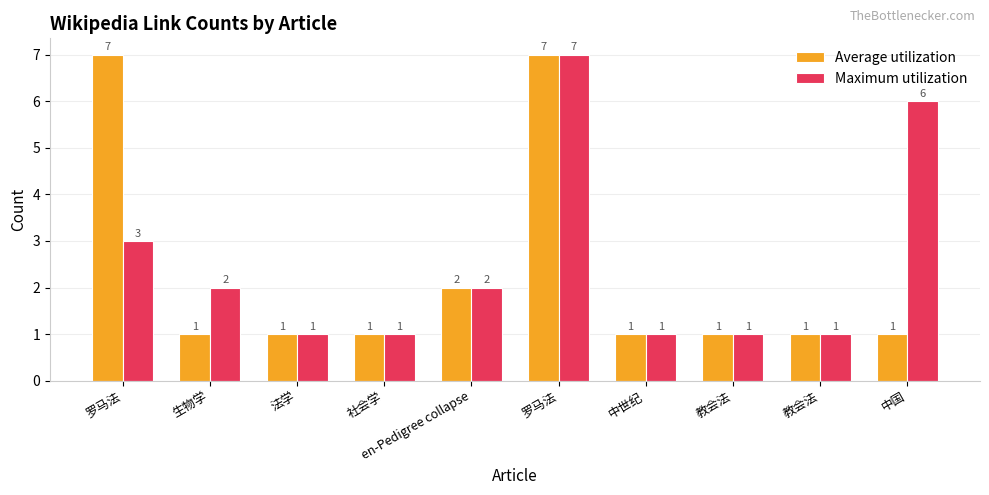

How many bars are there in total?

20